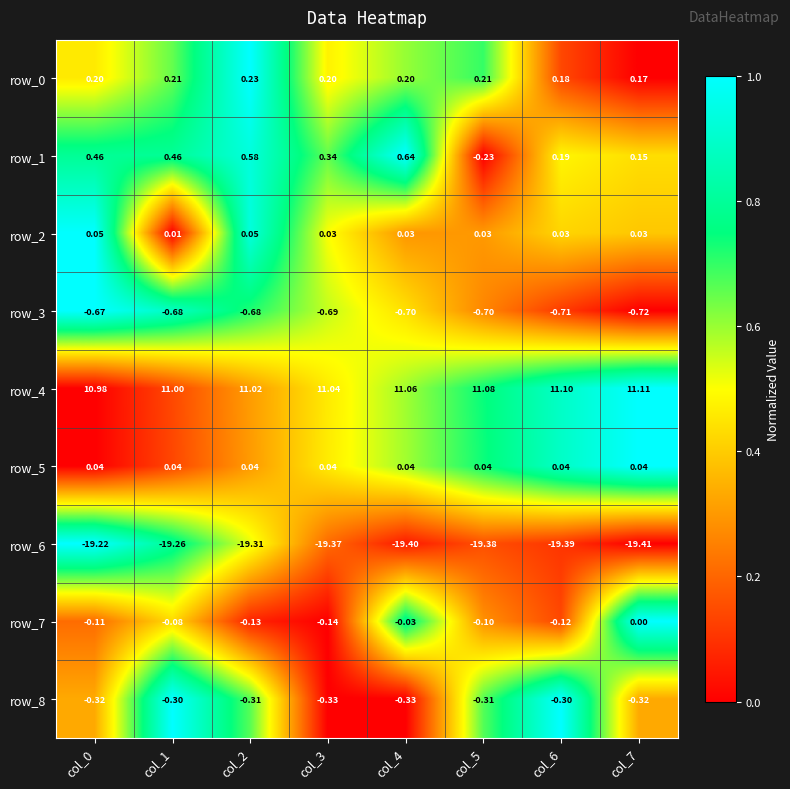

Is the value of row_2 at col_6 greater than the value of row_1 at col_0?

No